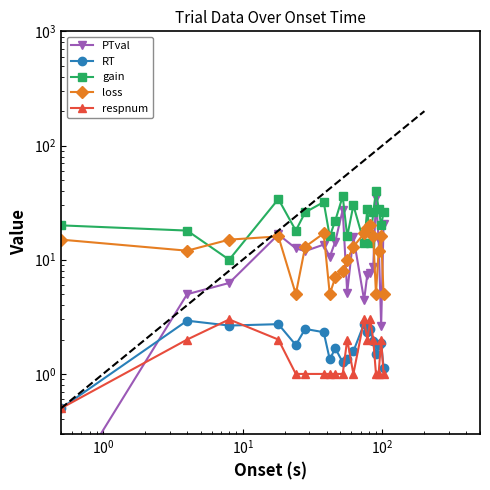

Is it true that respnum equals 3.2 at 10?

False